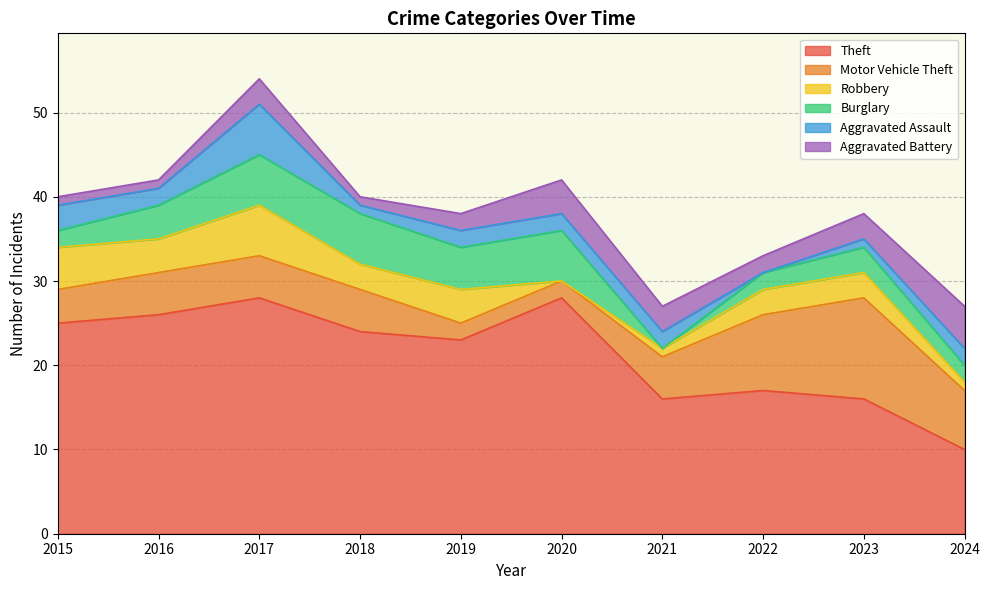

What is the difference between the second highest and minimum values in the Theft series?

18